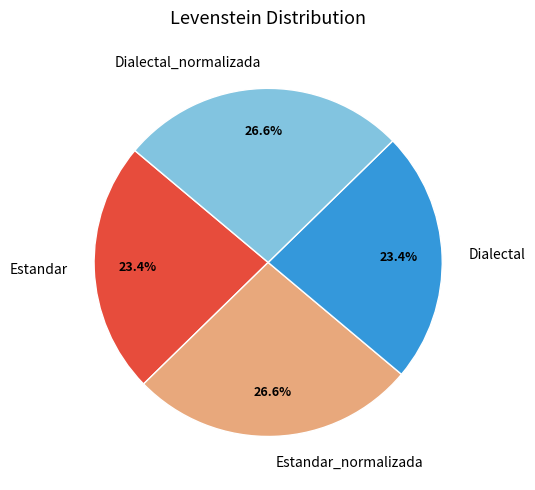

Count the number of slices in the pie.

4